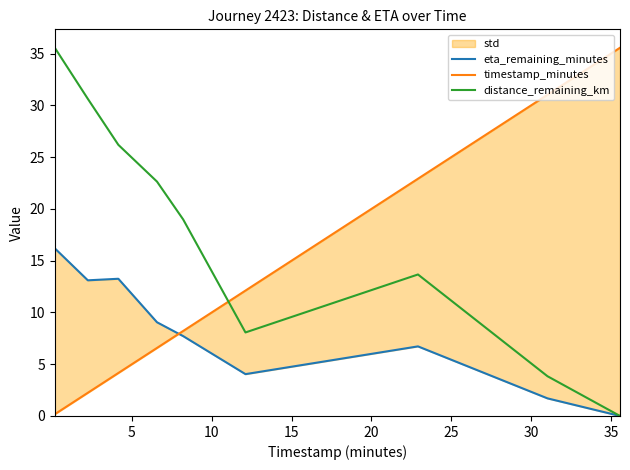

Reading left to right, transcribe all the data shown in this chart.

eta_remaining_minutes: 16.2	13.1	13.2	9.1	7.7	4.0	6.7	1.7	0.0
timestamp_minutes: 0.2	2.2	4.2	6.6	8.2	12.1	22.9	31.0	35.6
distance_remaining_km: 35.6	30.6	26.2	22.6	19.0	8.1	13.7	3.8	0.0